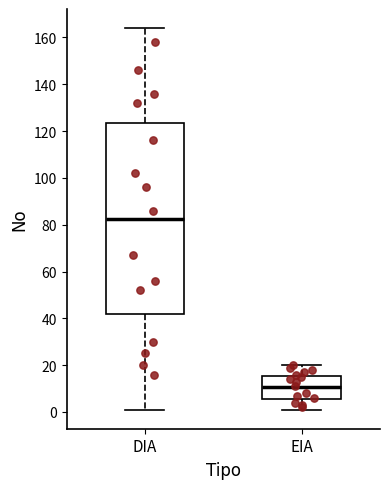

Which box is the tallest, from its lower edge to its upper edge?

DIA